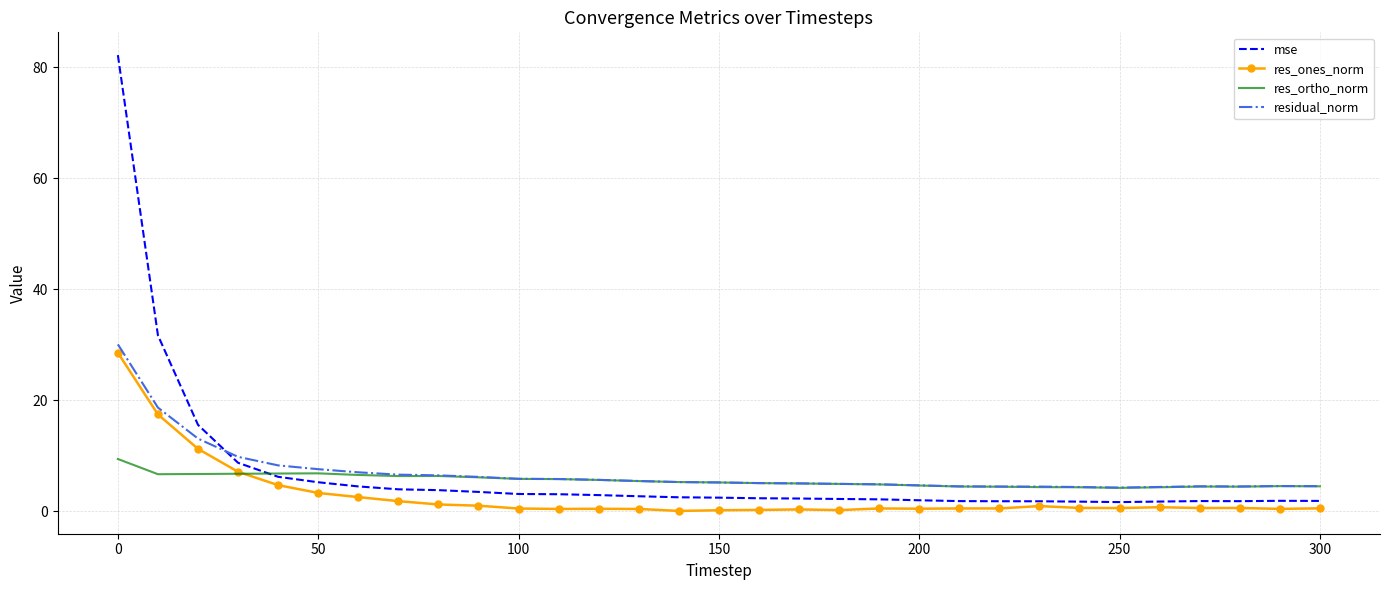

What are all the series names shown in the legend?

mse, res_ones_norm, res_ortho_norm, residual_norm